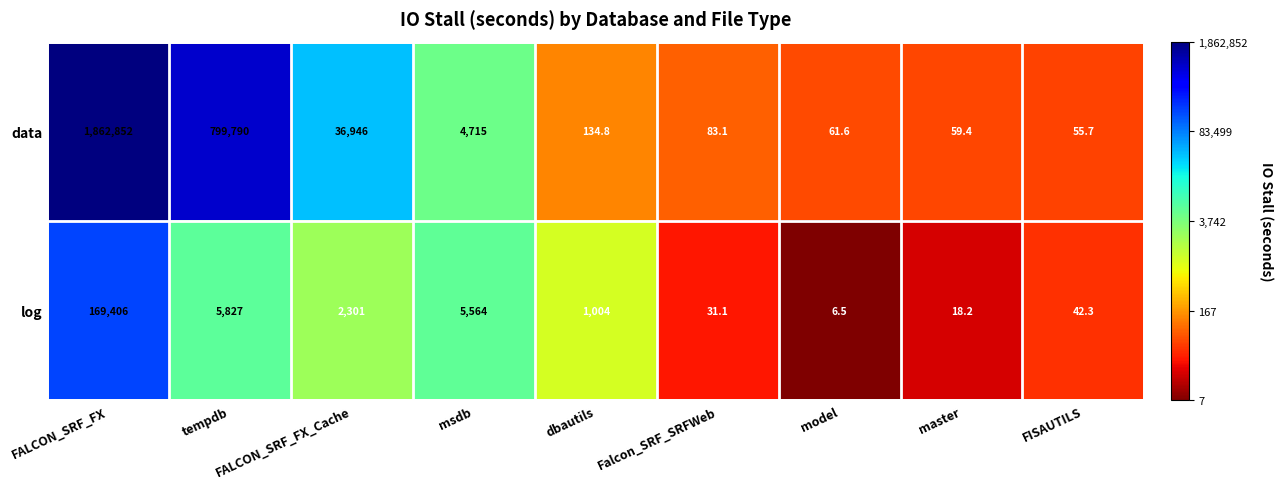

What is the maximum value shown in the chart?

1862852.0